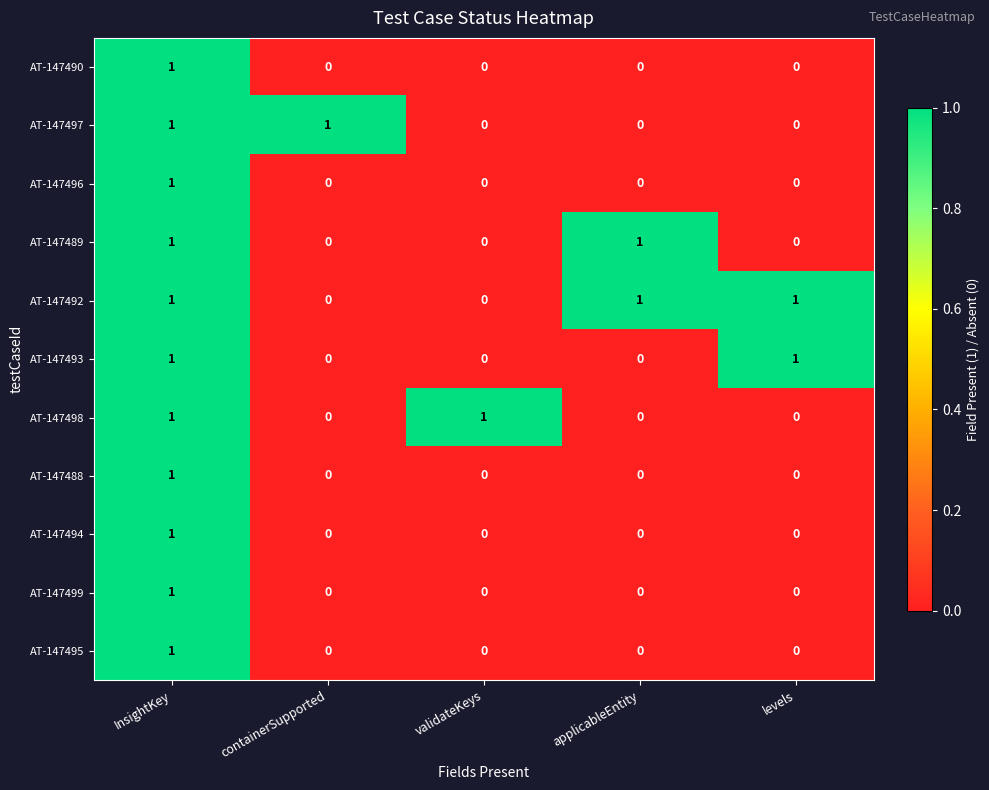

How many AT-147494 values are between 0 and 1?

5